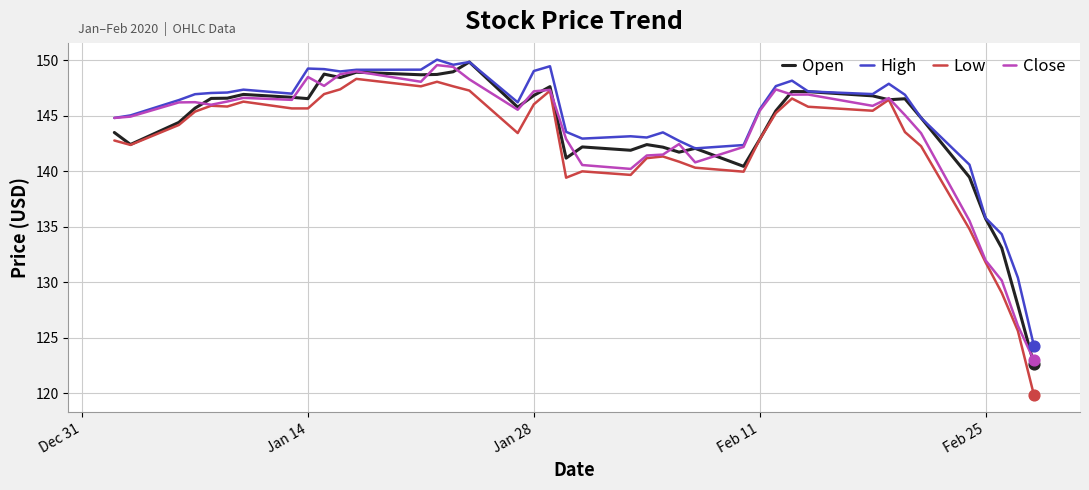

At how many categories does at least one series exceed 136?

36